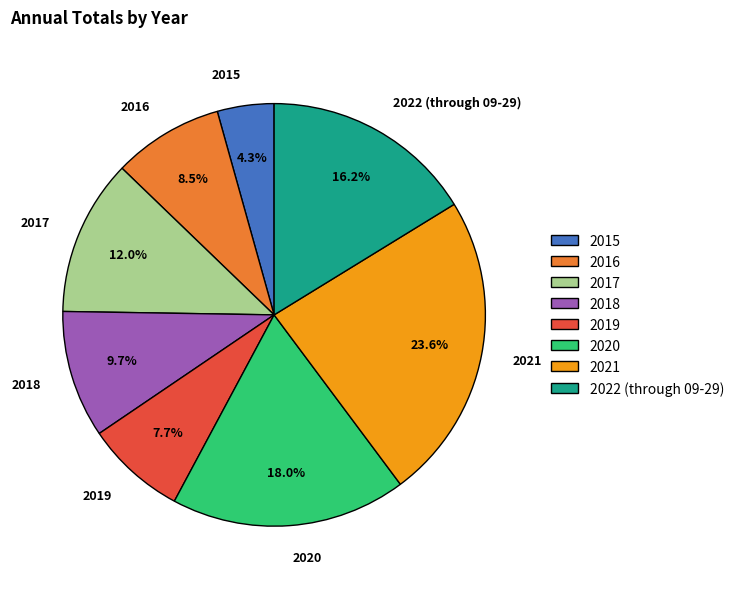

What percentage do 2018 and 2016 together represent?

18.2%